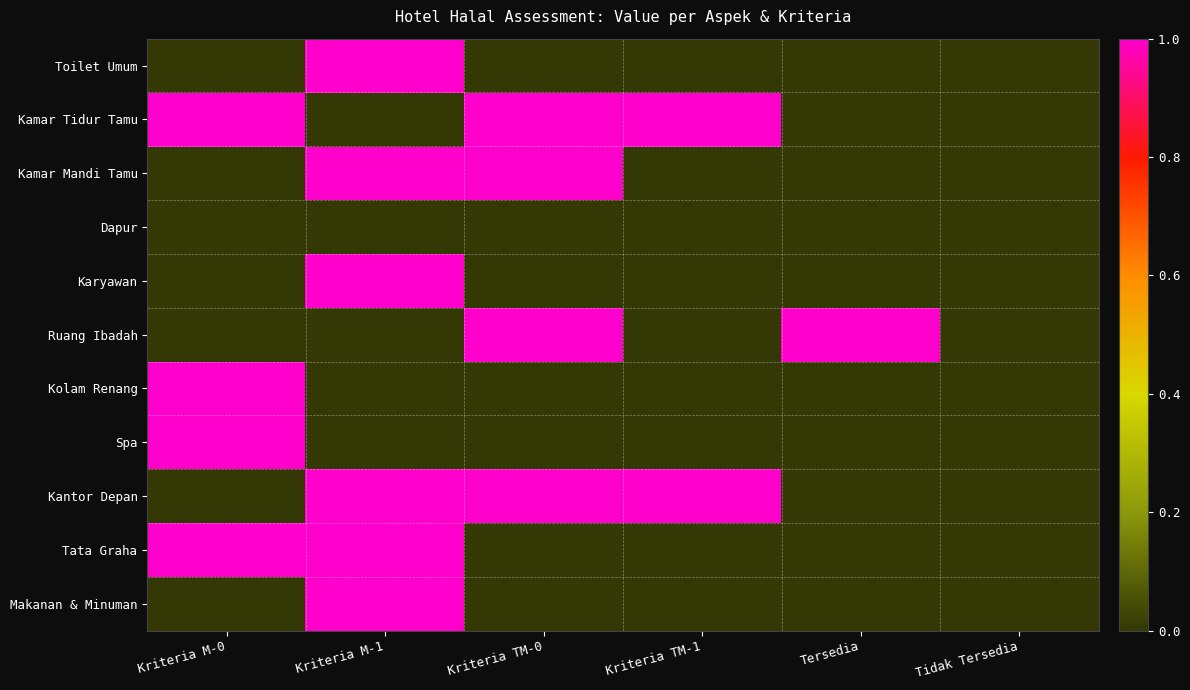

Reading left to right, what are all the values shown in this chart?

Toilet Umum: Kriteria M-0=0	Kriteria M-1=1	Kriteria TM-0=0	Kriteria TM-1=0	Tersedia=0	Tidak Tersedia=0
Kamar Tidur Tamu: Kriteria M-0=1	Kriteria M-1=0	Kriteria TM-0=1	Kriteria TM-1=1	Tersedia=0	Tidak Tersedia=0
Kamar Mandi Tamu: Kriteria M-0=0	Kriteria M-1=1	Kriteria TM-0=1	Kriteria TM-1=0	Tersedia=0	Tidak Tersedia=0
Dapur: Kriteria M-0=0	Kriteria M-1=0	Kriteria TM-0=0	Kriteria TM-1=0	Tersedia=0	Tidak Tersedia=0
Karyawan: Kriteria M-0=0	Kriteria M-1=1	Kriteria TM-0=0	Kriteria TM-1=0	Tersedia=0	Tidak Tersedia=0
Ruang Ibadah: Kriteria M-0=0	Kriteria M-1=0	Kriteria TM-0=1	Kriteria TM-1=0	Tersedia=1	Tidak Tersedia=0
Kolam Renang: Kriteria M-0=1	Kriteria M-1=0	Kriteria TM-0=0	Kriteria TM-1=0	Tersedia=0	Tidak Tersedia=0
Spa: Kriteria M-0=1	Kriteria M-1=0	Kriteria TM-0=0	Kriteria TM-1=0	Tersedia=0	Tidak Tersedia=0
Kantor Depan: Kriteria M-0=0	Kriteria M-1=1	Kriteria TM-0=1	Kriteria TM-1=1	Tersedia=0	Tidak Tersedia=0
Tata Graha: Kriteria M-0=1	Kriteria M-1=1	Kriteria TM-0=0	Kriteria TM-1=0	Tersedia=0	Tidak Tersedia=0
Makanan & Minuman: Kriteria M-0=0	Kriteria M-1=1	Kriteria TM-0=0	Kriteria TM-1=0	Tersedia=0	Tidak Tersedia=0